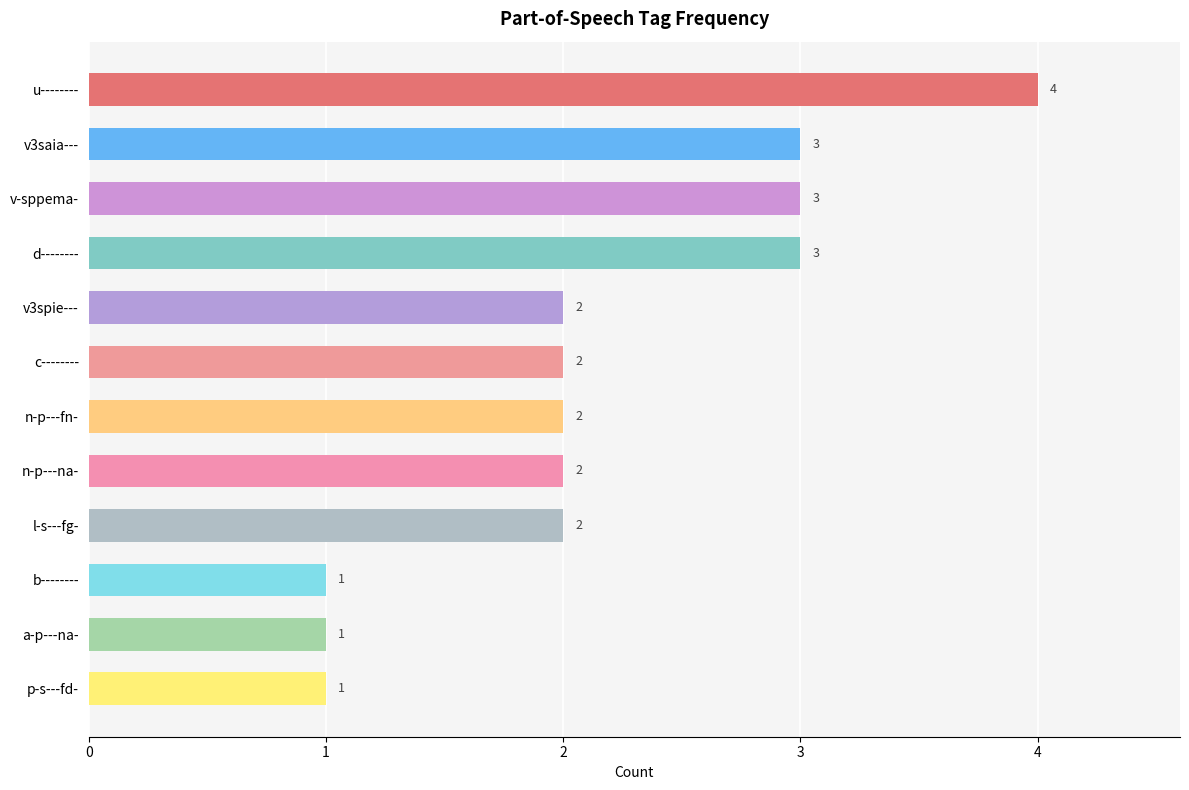

What is the maximum value shown in the chart?

4